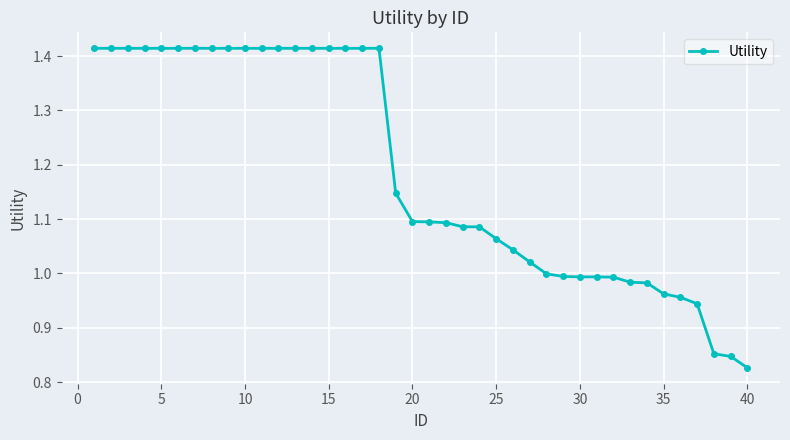

What is the difference between the maximum and minimum values?

0.6